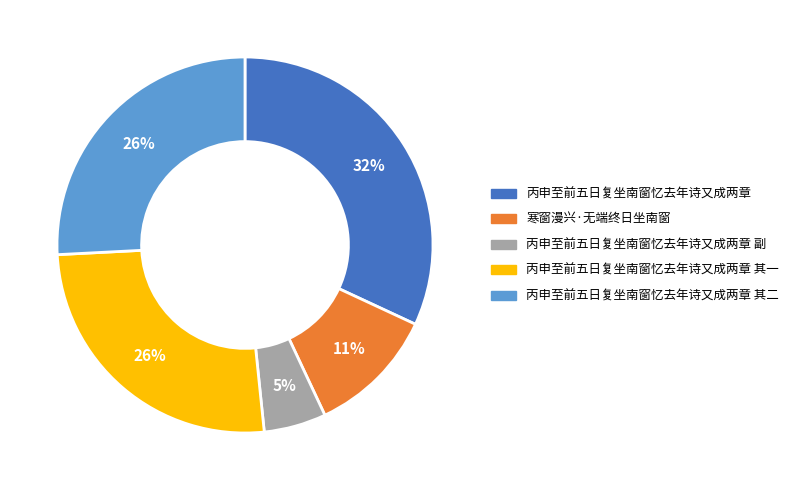

To the nearest percent, what is the average slice percentage?

20%